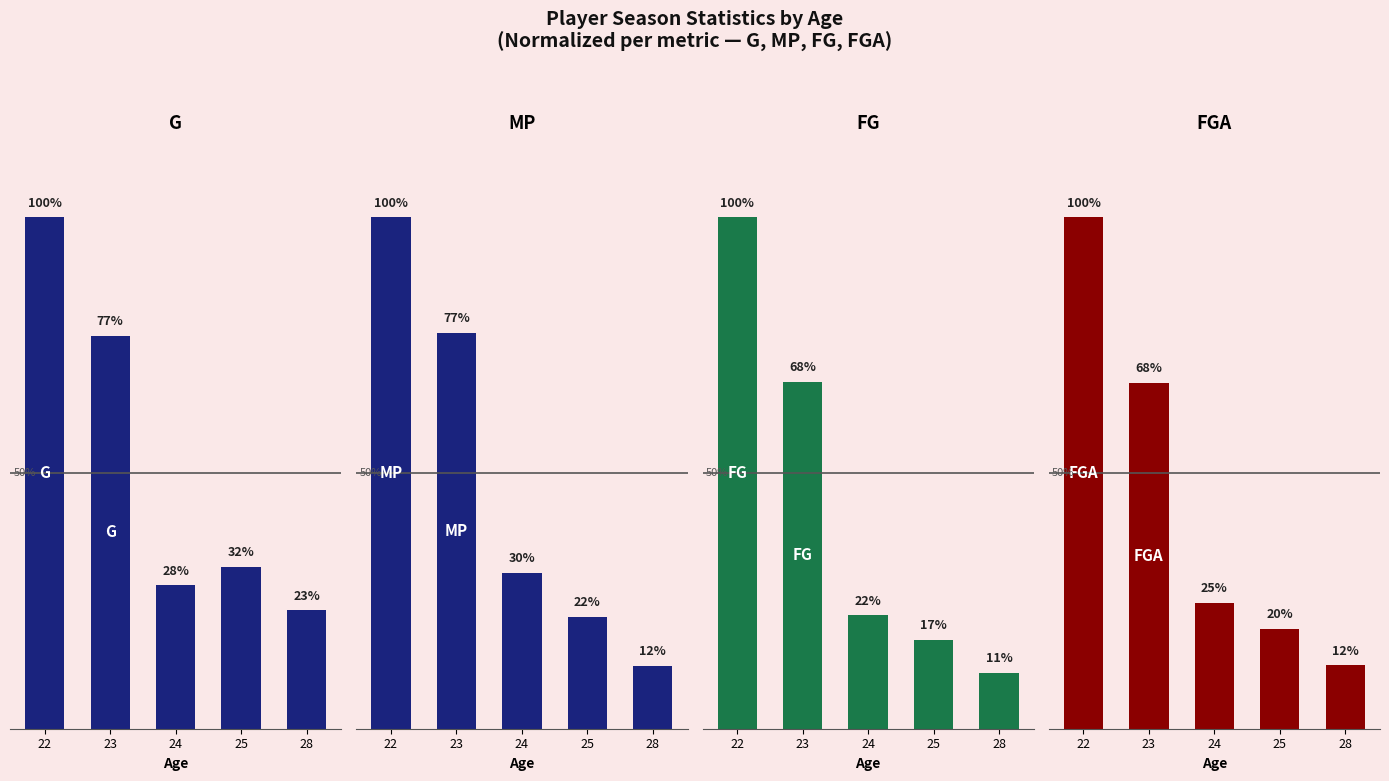

The value of MP at 23 is 130.0. True or false?

False